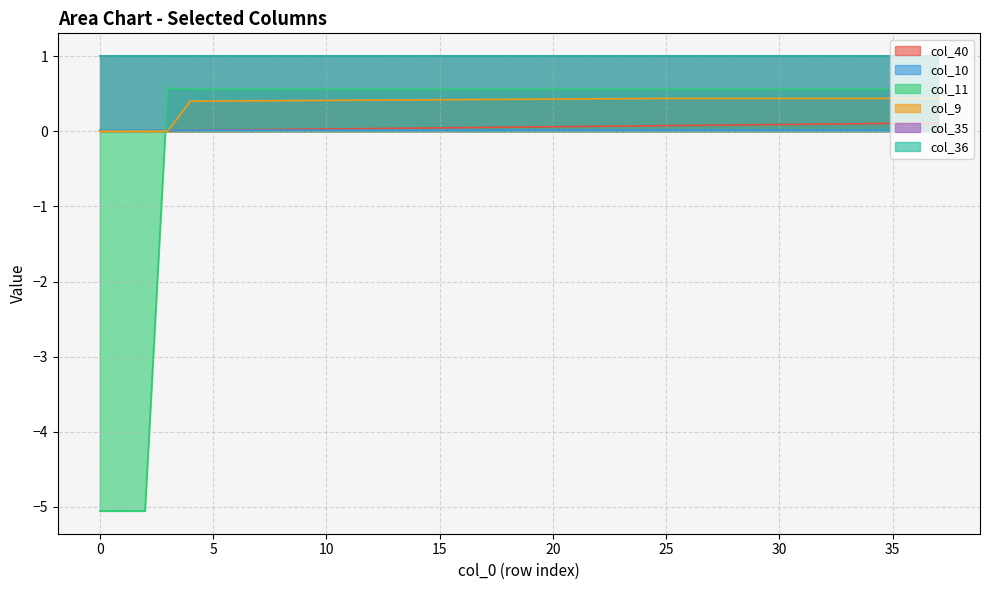

The col_9 series shows 0.2 at 1. True or false?

False